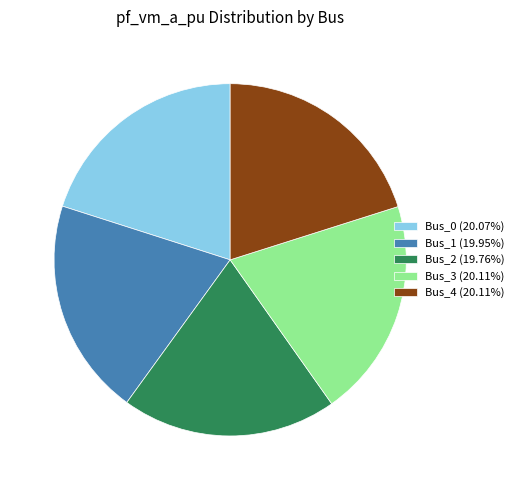

The Bus_1 slice represents 20% of the pie. True or false?

True